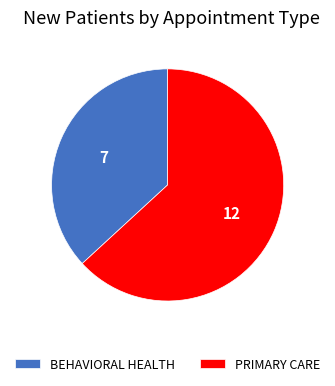

Combined, do PRIMARY CARE and BEHAVIORAL HEALTH account for over 50%?

Yes